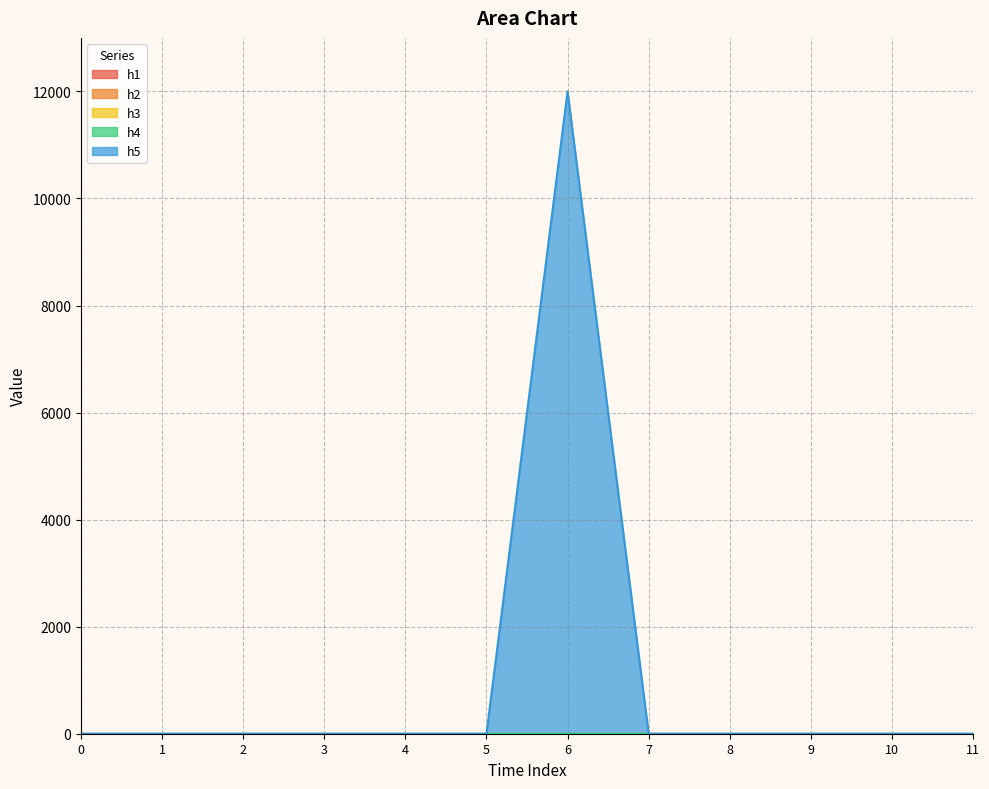

Count the number of data series in this chart.

5